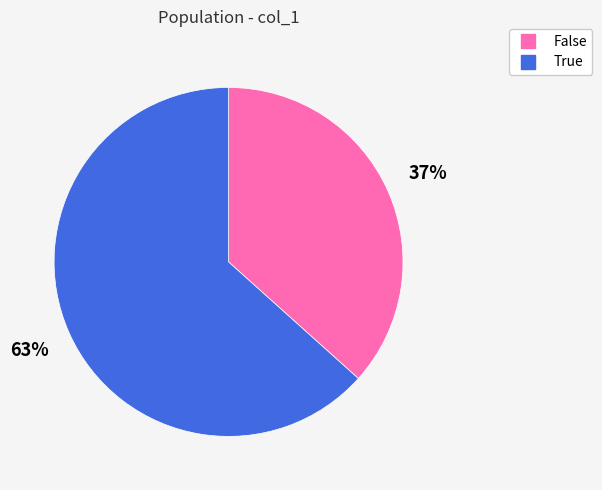

Which has a higher value, True or False?

True